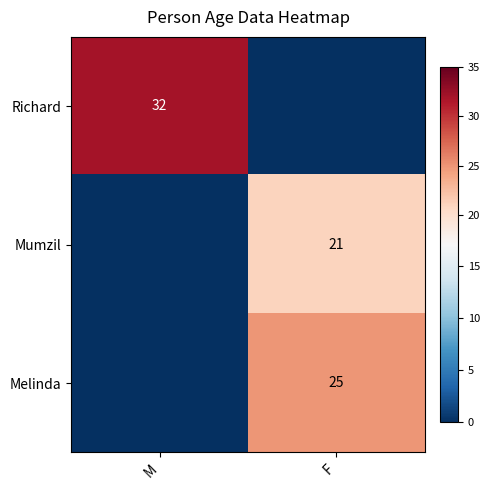

The value of Melinda at F is 25. True or false?

True